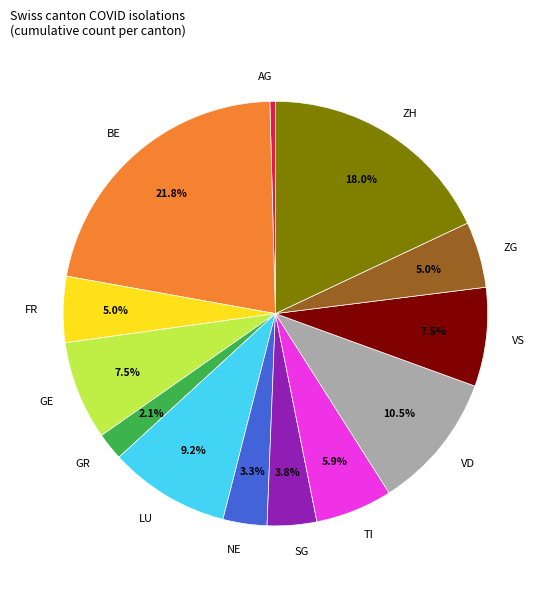

The LU slice represents 17% of the pie. True or false?

False